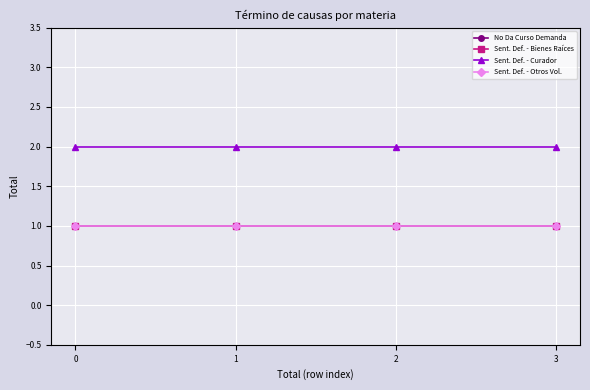

True or false: No Da Curso Demanda has more than 1 interior local peaks.

False